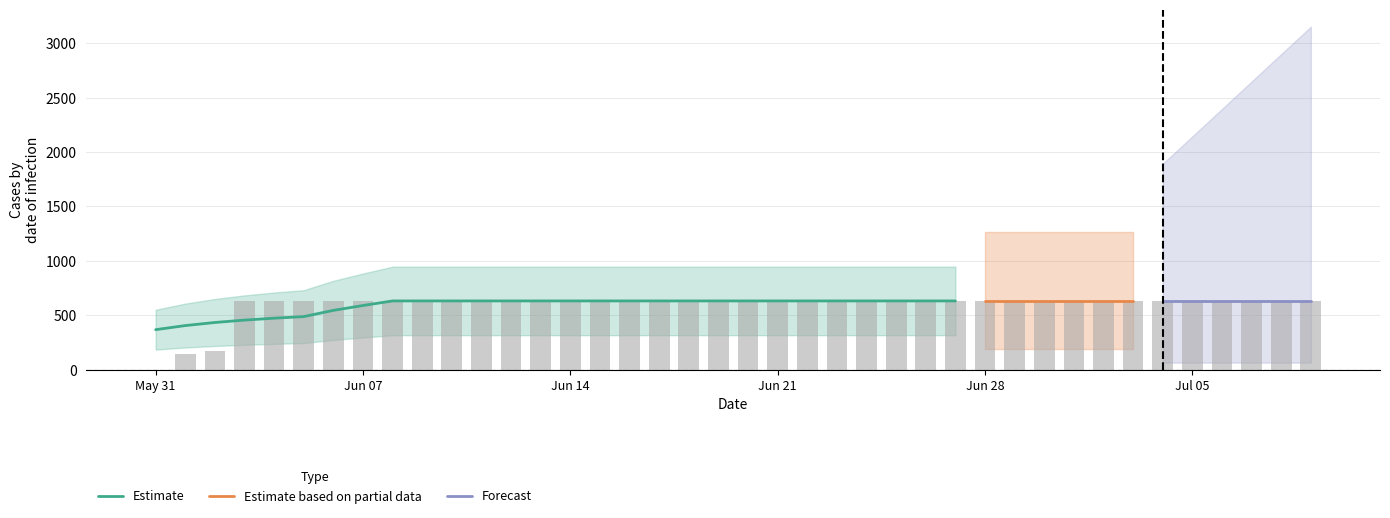

What is the ratio of the value at 2020-06-29 to the value at 2020-06-26?

1.0